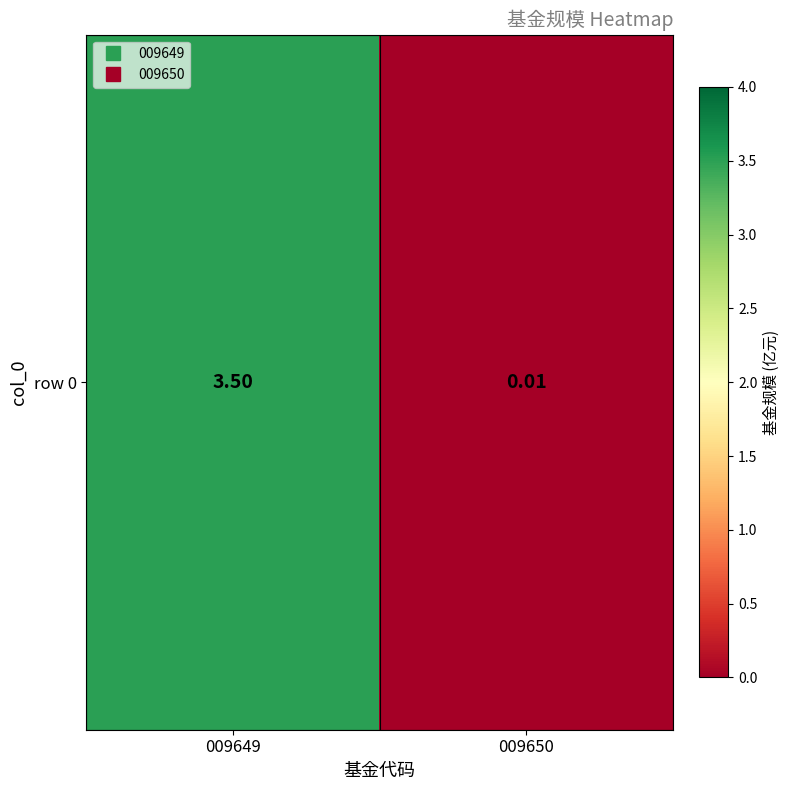

True or false: the data shows 3.5 at 009649.

True